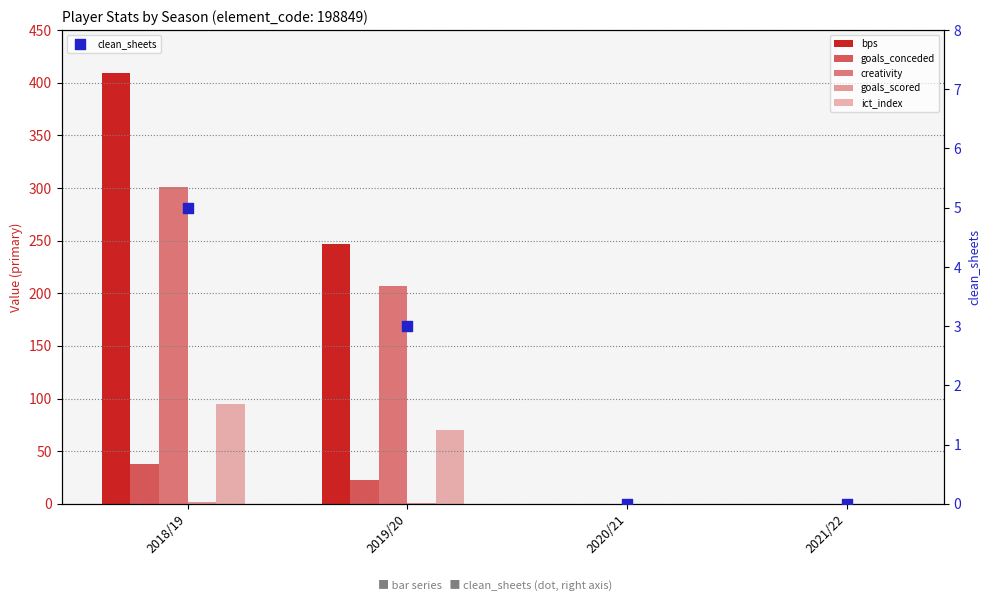

Which series has the largest Y range (max minus min)?

bps